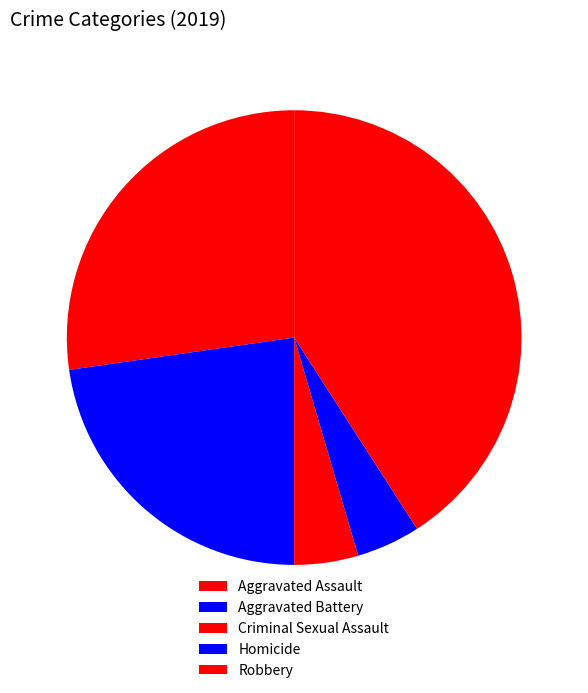

To the nearest percent, what portion does Aggravated Assault represent?

27%